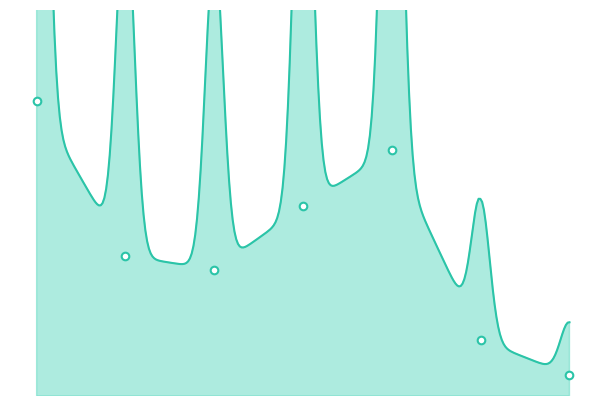

What is the change in value from 1 to 5?

-1.2